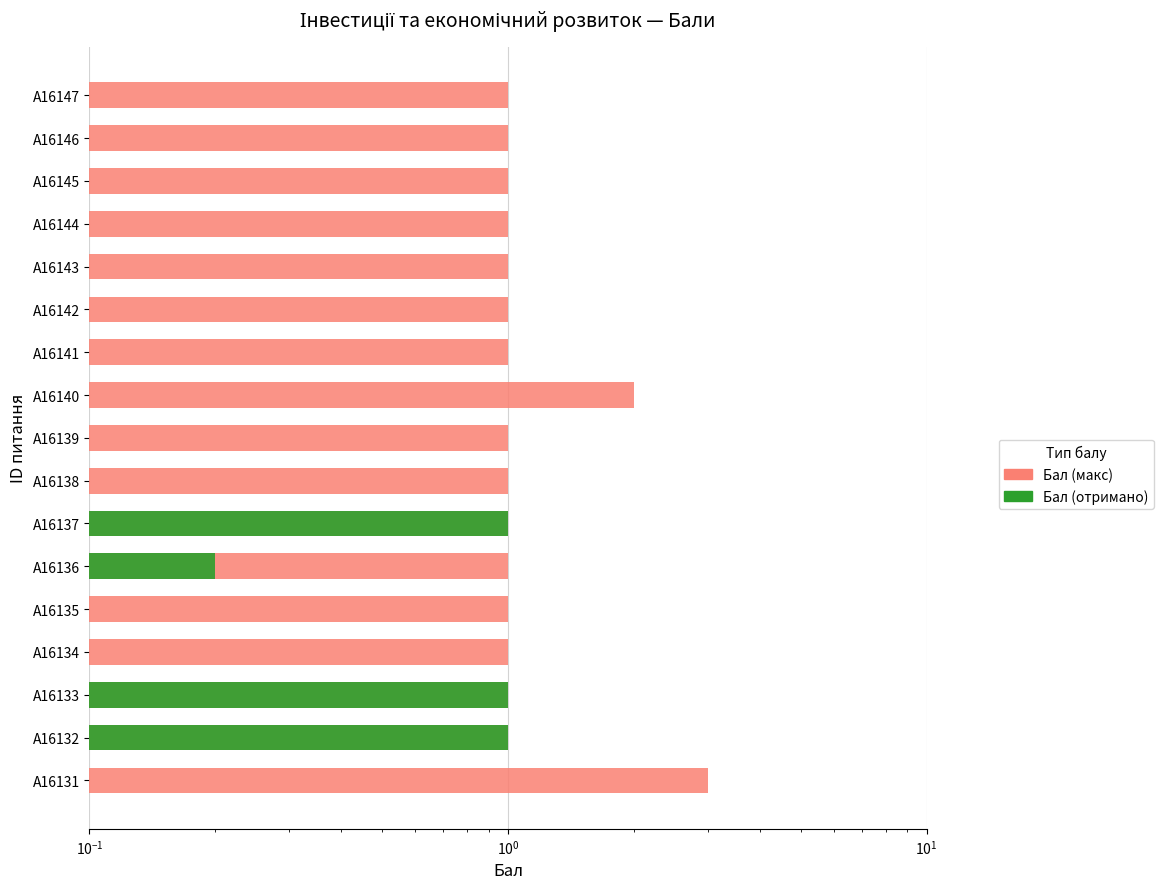

How many groups of bars are there?

17